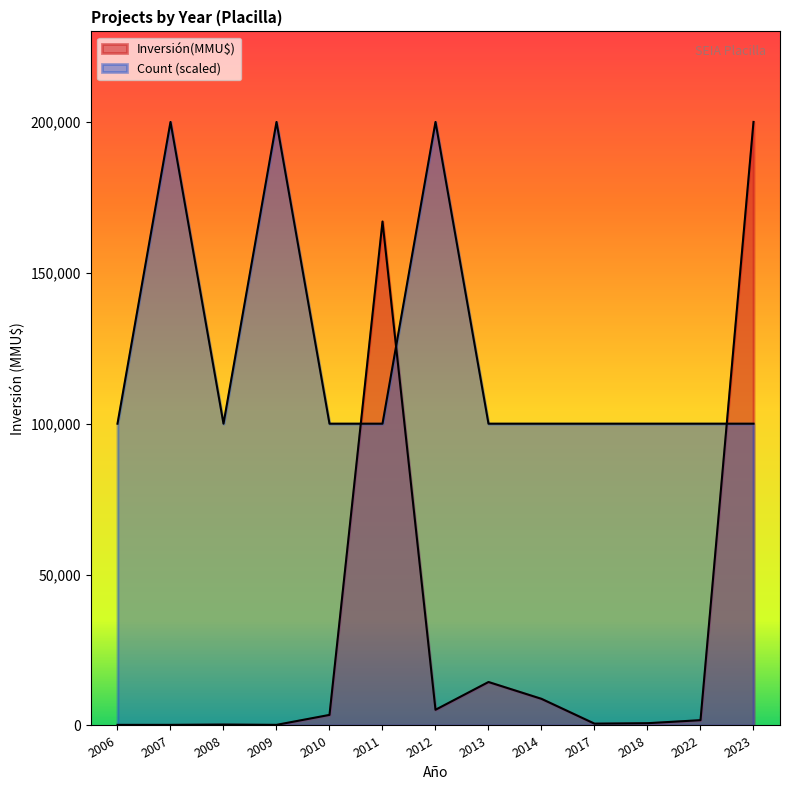

True or false: Count has more than 0 points higher than both neighbors.

True